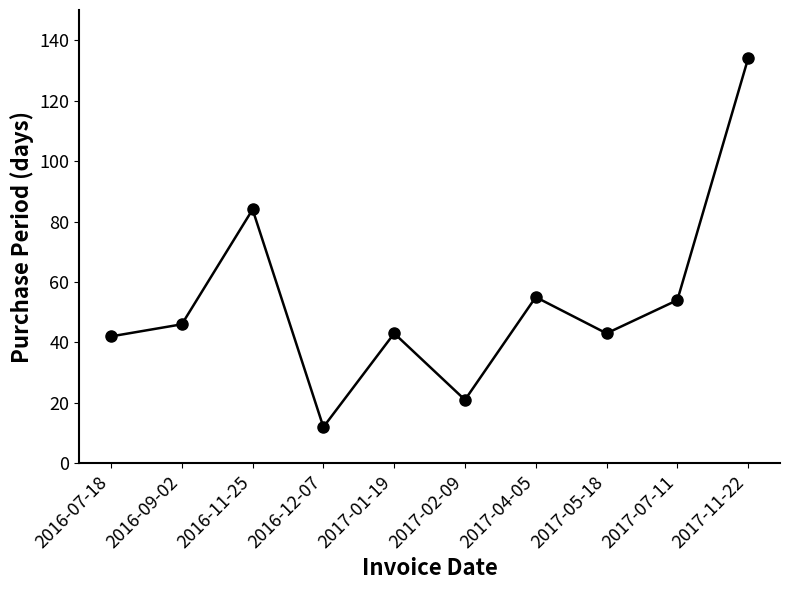

What is the ratio of the value at 2016-09-02 to the value at 2016-07-18?

1.1